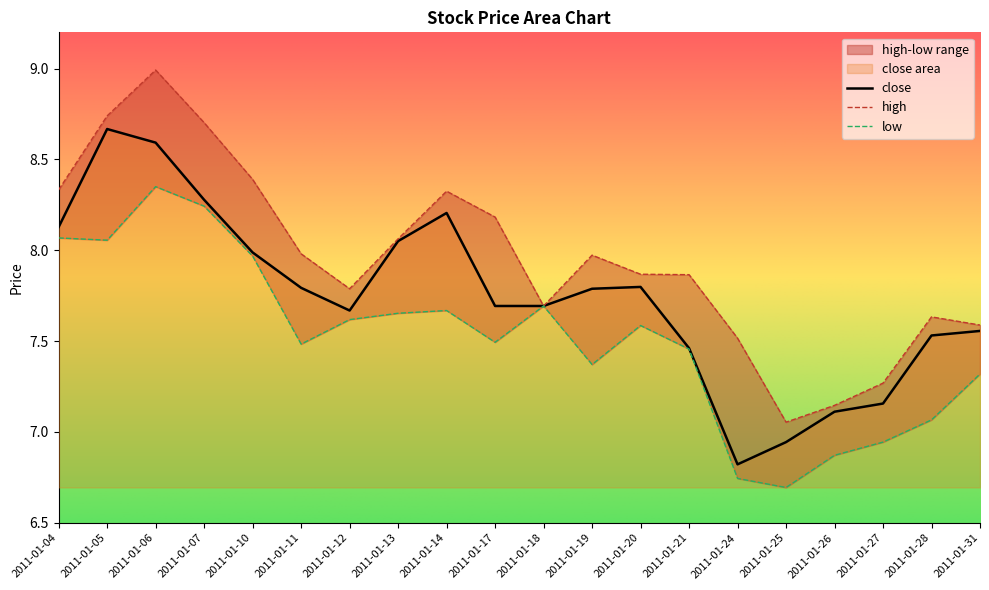

Reading left to right, list all the values displayed in this chart.

close: 8.1	8.7	8.6	8.3	8.0	7.8	7.7	8.1	8.2	7.7	7.7	7.8	7.8	7.5	6.8	6.9	7.1	7.2	7.5	7.6
high: 8.3	8.7	9.0	8.7	8.4	8.0	7.8	8.1	8.3	8.2	7.7	8.0	7.9	7.9	7.5	7.1	7.1	7.3	7.6	7.6
low: 8.1	8.1	8.4	8.2	8.0	7.5	7.6	7.7	7.7	7.5	7.7	7.4	7.6	7.5	6.7	6.7	6.9	6.9	7.1	7.3